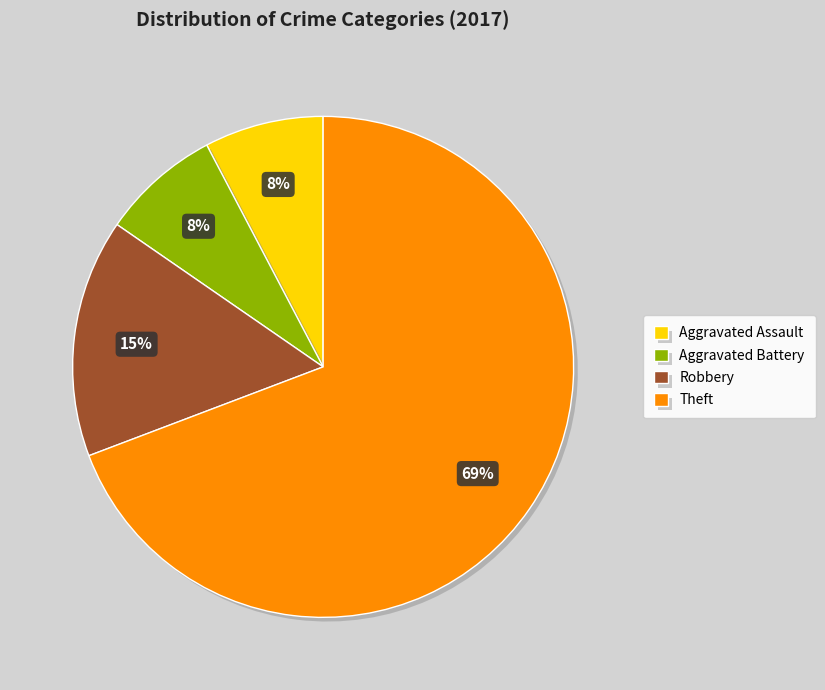

How many segments does this pie chart have?

4